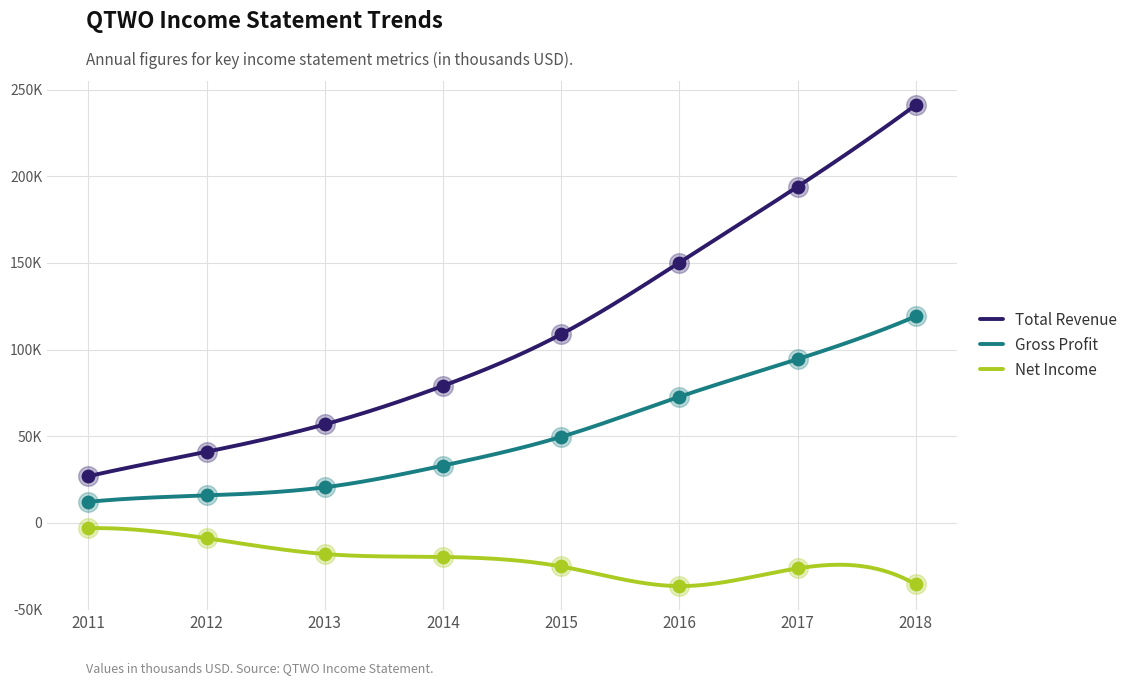

What are all the series names shown in the legend?

Total Revenue, Gross Profit, Net Income